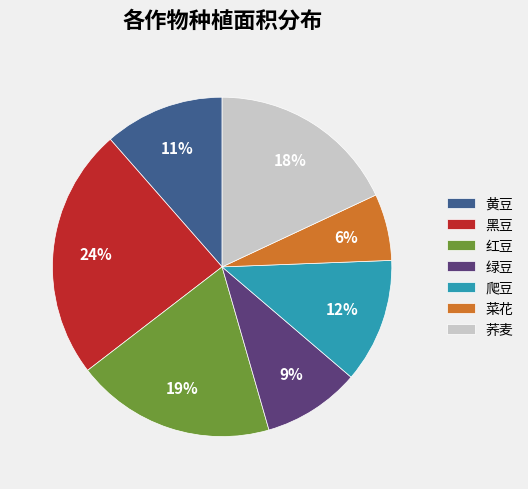

To the nearest percent, what portion does 黑豆 represent?

24%